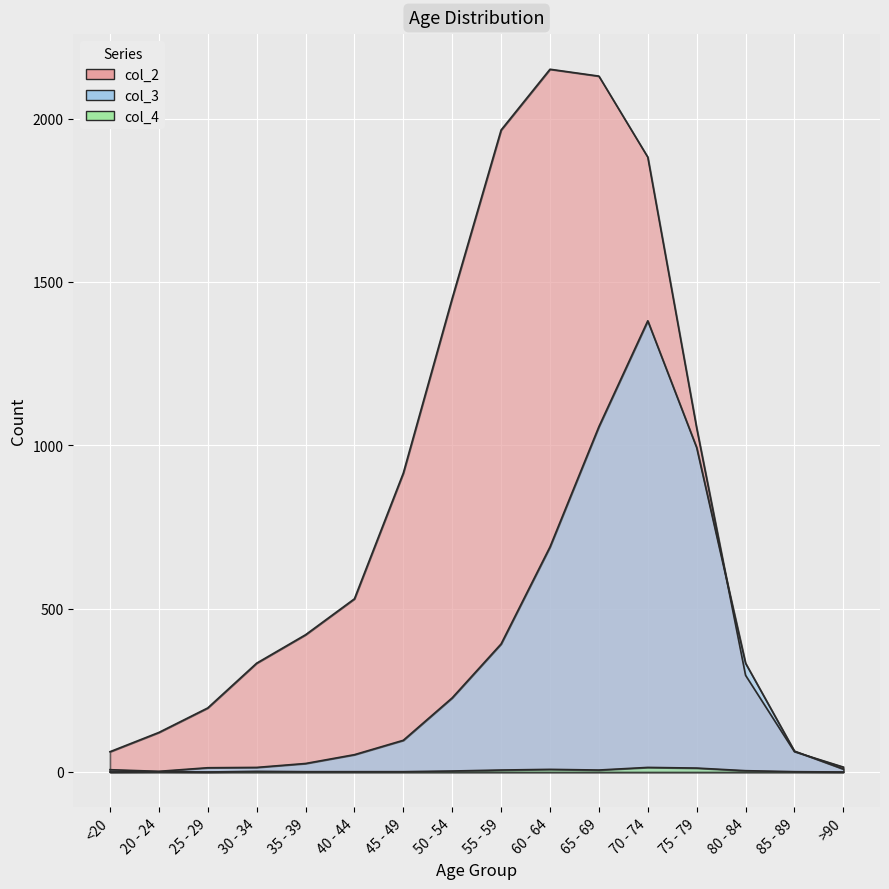

What is the label of the 2nd point from the left?

20 - 24